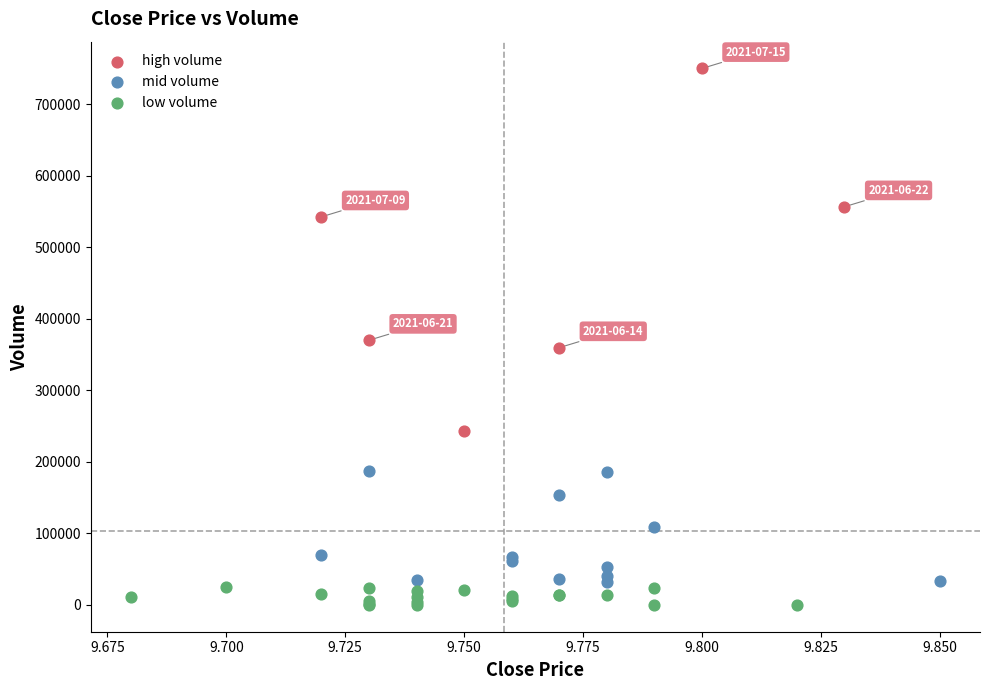

Which series has the widest spread of Y values?

high volume